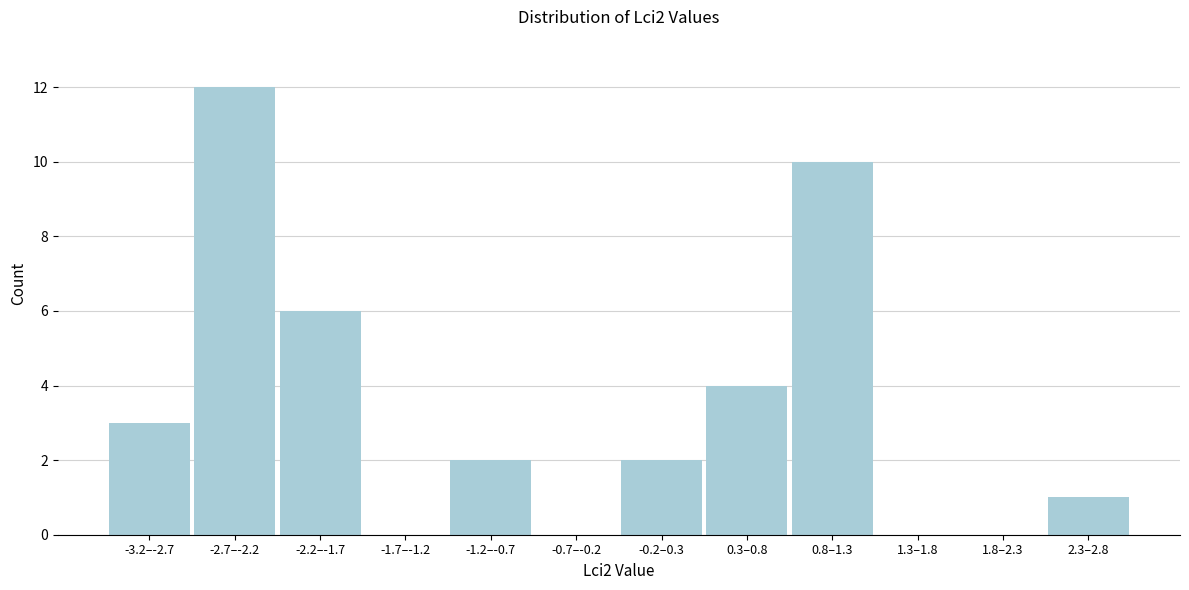

Reading left to right, what are all the values shown in this chart?

-3.2–-2.7=3	-2.7–-2.2=12	-2.2–-1.7=6	-1.7–-1.2=0	-1.2–-0.7=2	-0.7–-0.2=0	-0.2–0.3=2	0.3–0.8=4	0.8–1.3=10	1.3–1.8=0	1.8–2.3=0	2.3–2.8=1